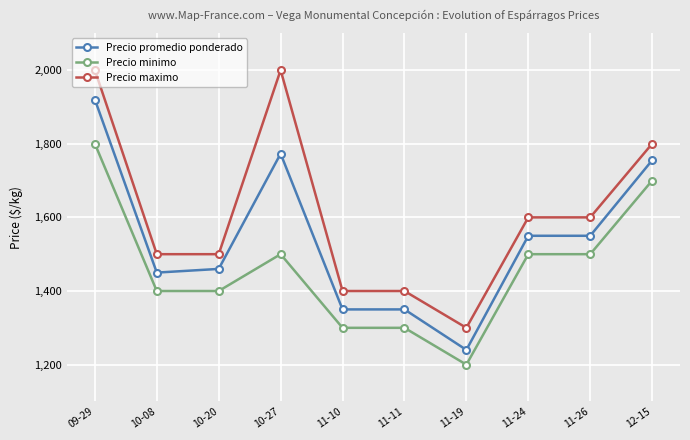

At how many categories does at least one series exceed 1328?

9